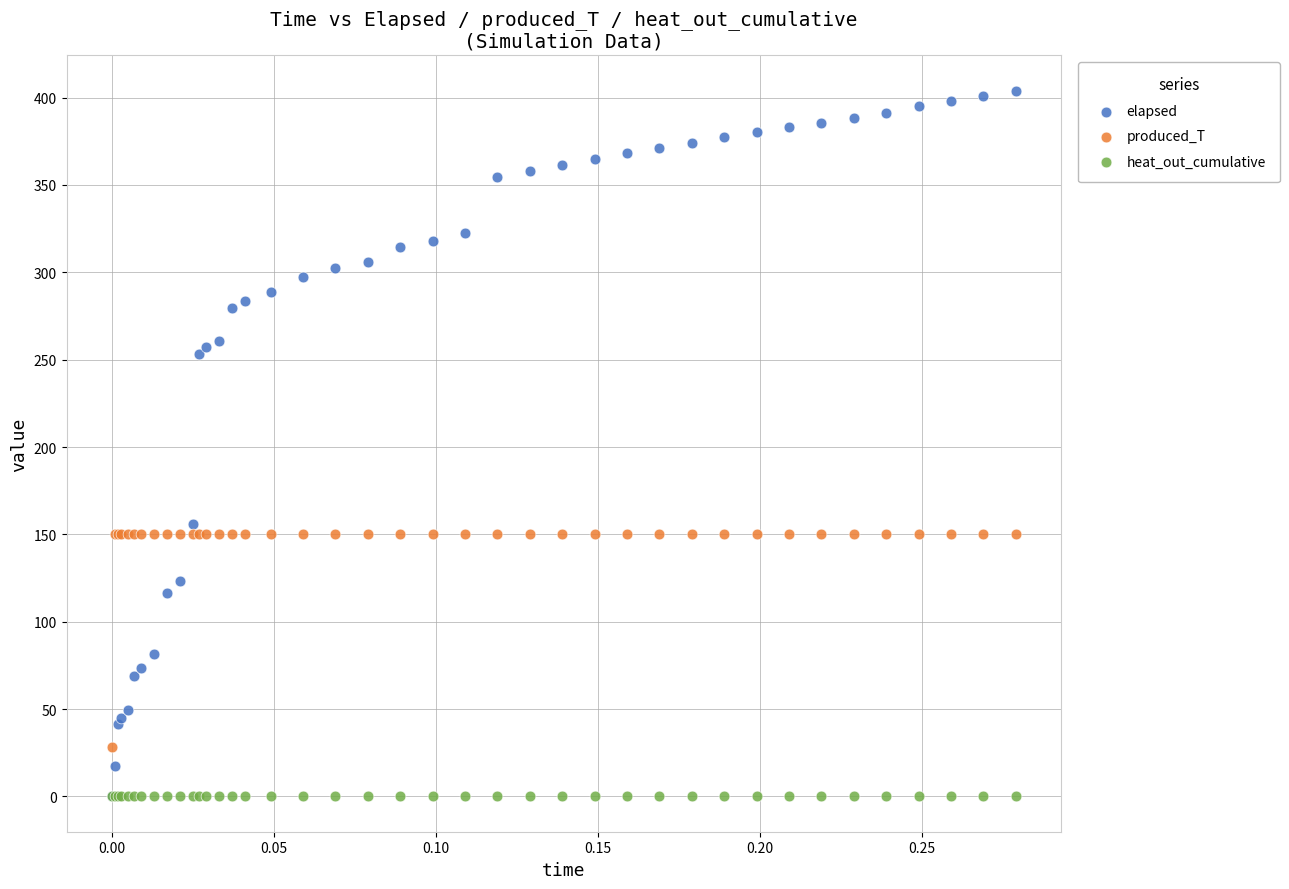

In the produced_T series, what Y value is closest to 89?

28.1